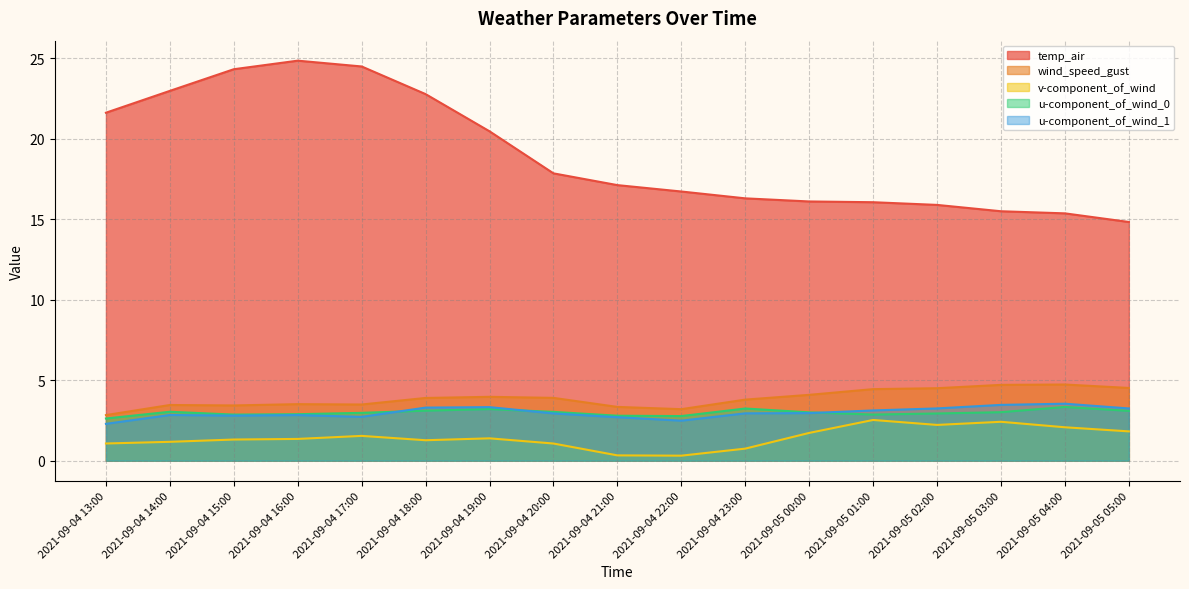

Which category has the lowest value in the v-component_of_wind series?

2021-09-04 22:00